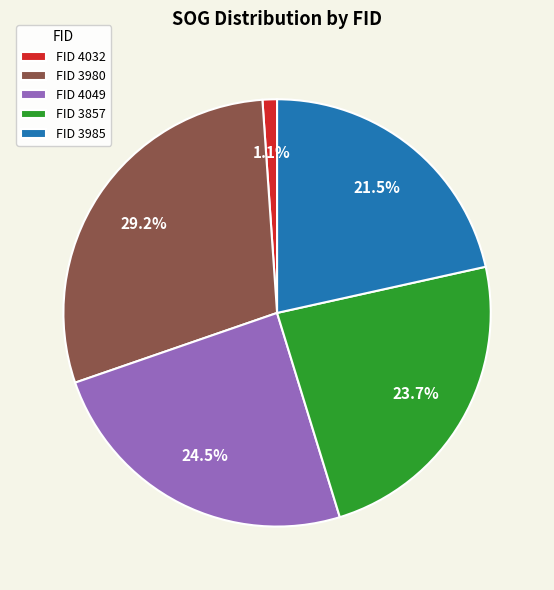

What is the smallest slice in the pie chart?

FID 4032